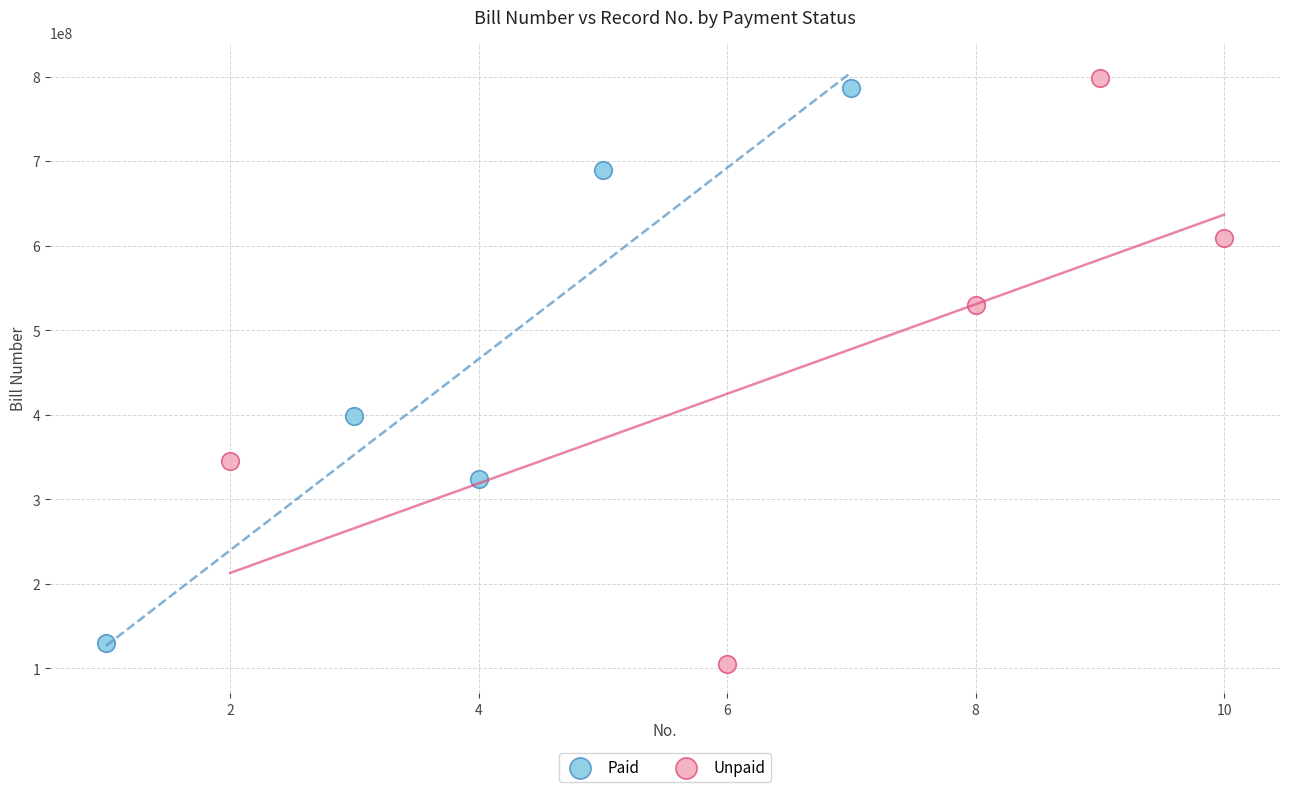

Which series has the largest Y range (max minus min)?

Unpaid